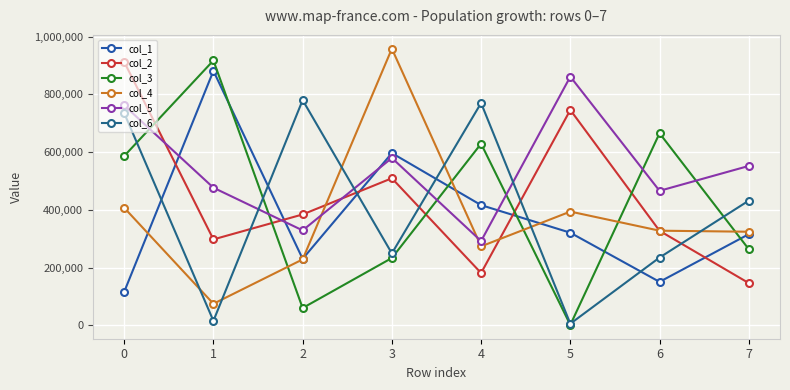

Reading left to right, what are all the values shown in this chart?

col_1: 115659	881305	230017	596402	416159	320583	150278	315443
col_2: 912427	297397	383863	509251	180923	745886	327159	146032
col_3: 586221	917278	59670	232980	628959	1151	665184	263427
col_4: 407050	74409	228118	958088	273244	393771	327594	323951
col_5: 761542	476485	328600	579566	291686	861279	465689	551904
col_6: 735069	15166	779999	249009	769889	5317	234516	431720